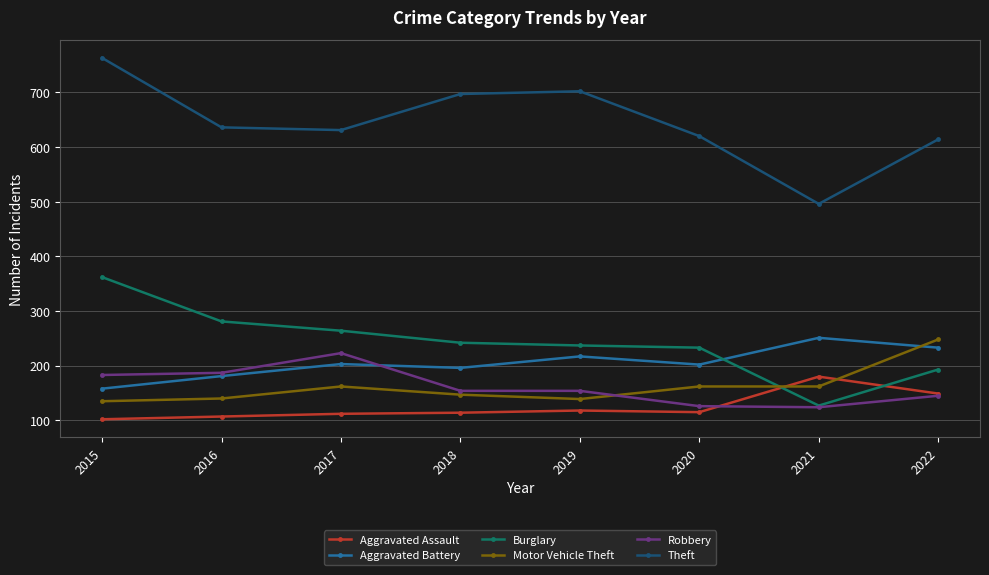

Which series has the largest range (max minus min)?

Theft